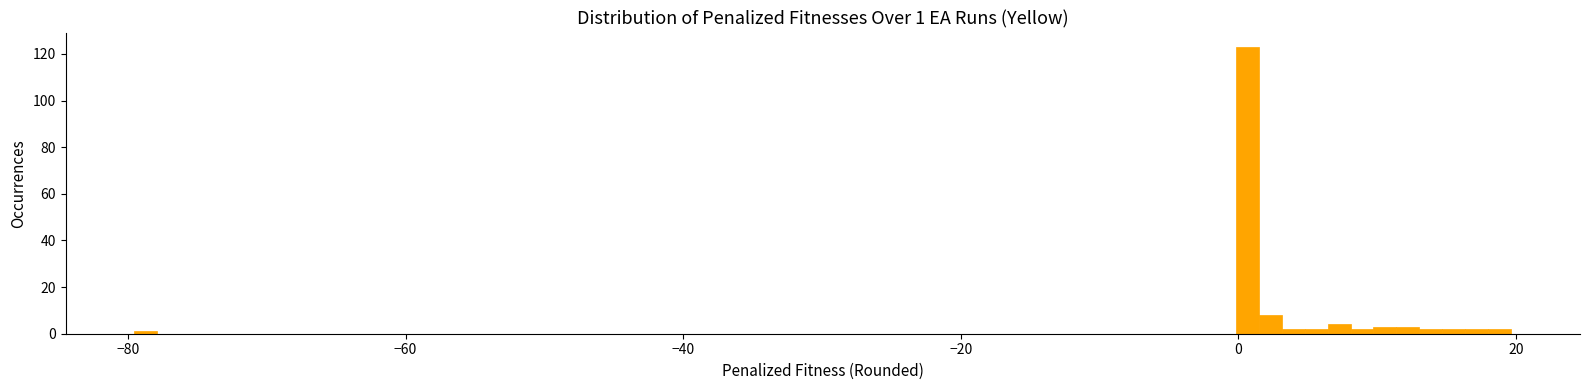

Read against the x-axis, roughly where is the centre of the tallest bar?

0